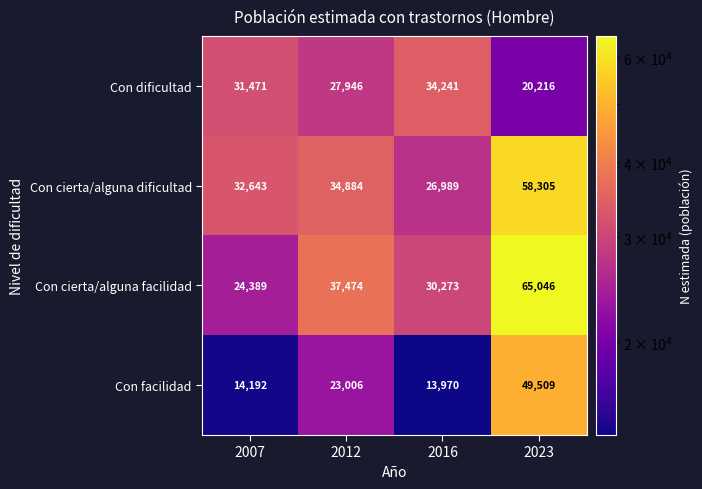

What is the difference between the maximum and minimum values in the Con facilidad series?

35539